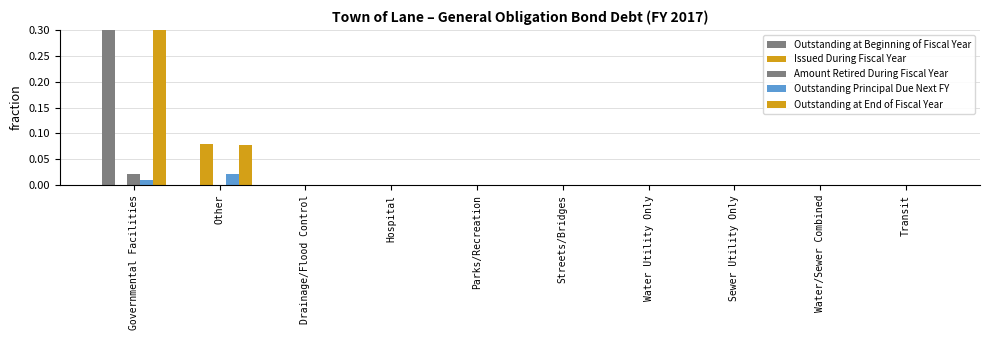

True or false: Issued During Fiscal Year has a value of -0.0 at Transit.

False